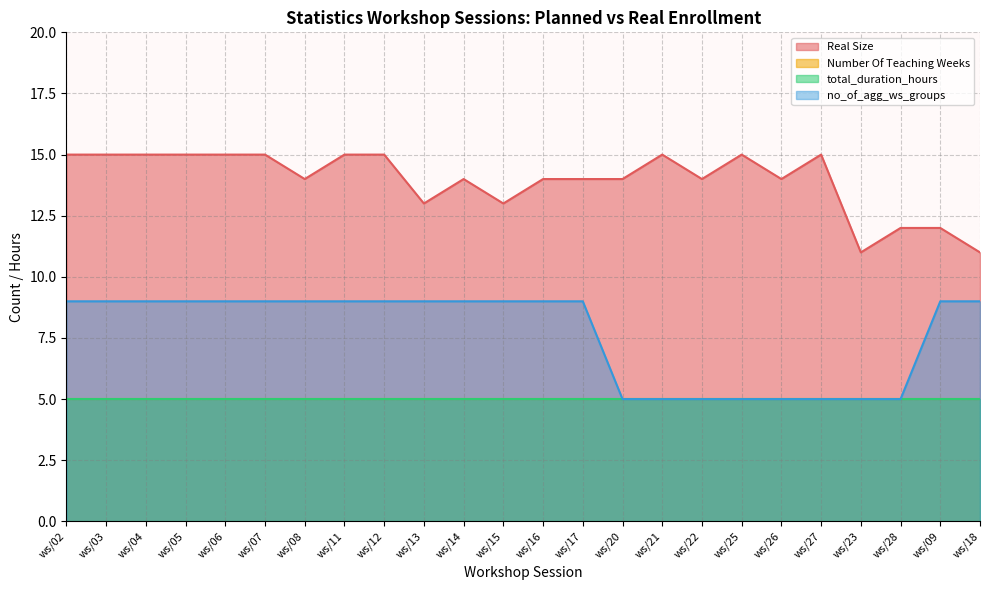

What is the difference between the highest and lowest values at ws/28?

7